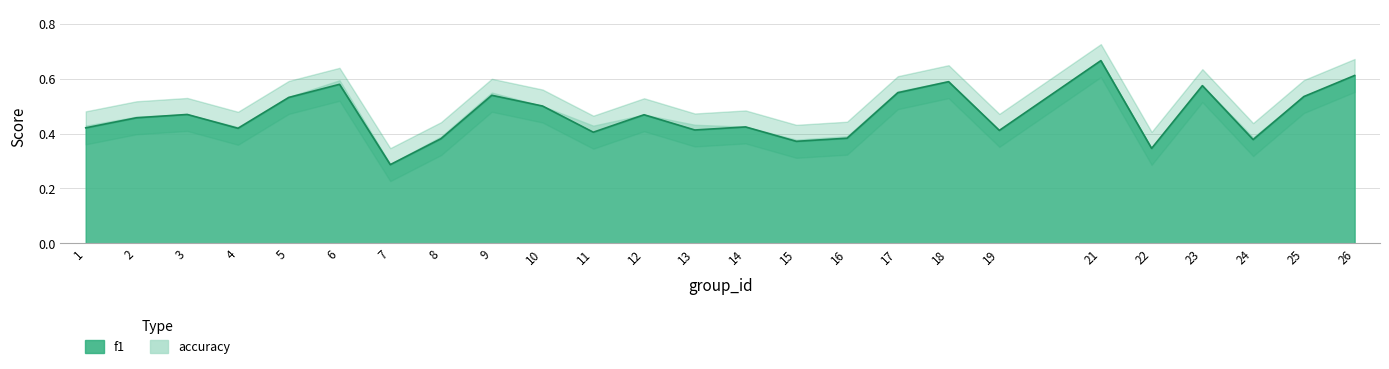

Is it true that the value at 22 is 0.3?

True